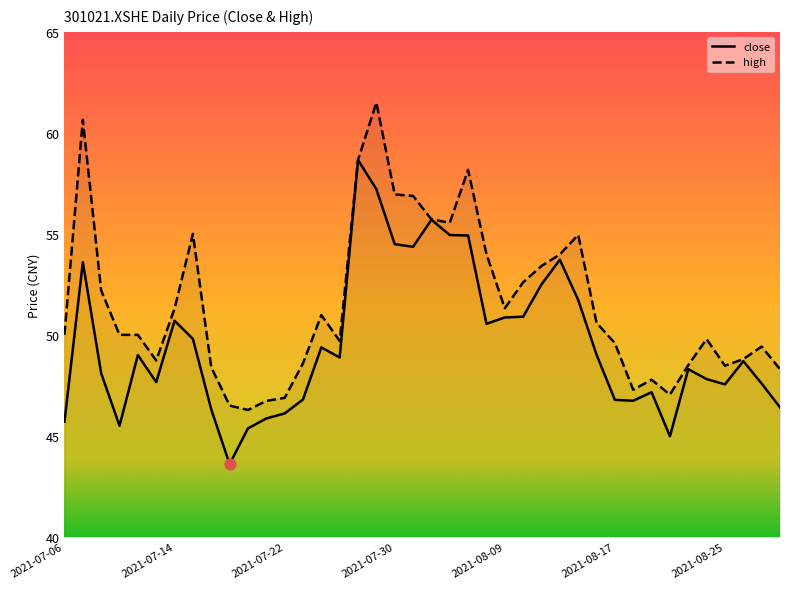

Which series has the widest spread of Y values?

high